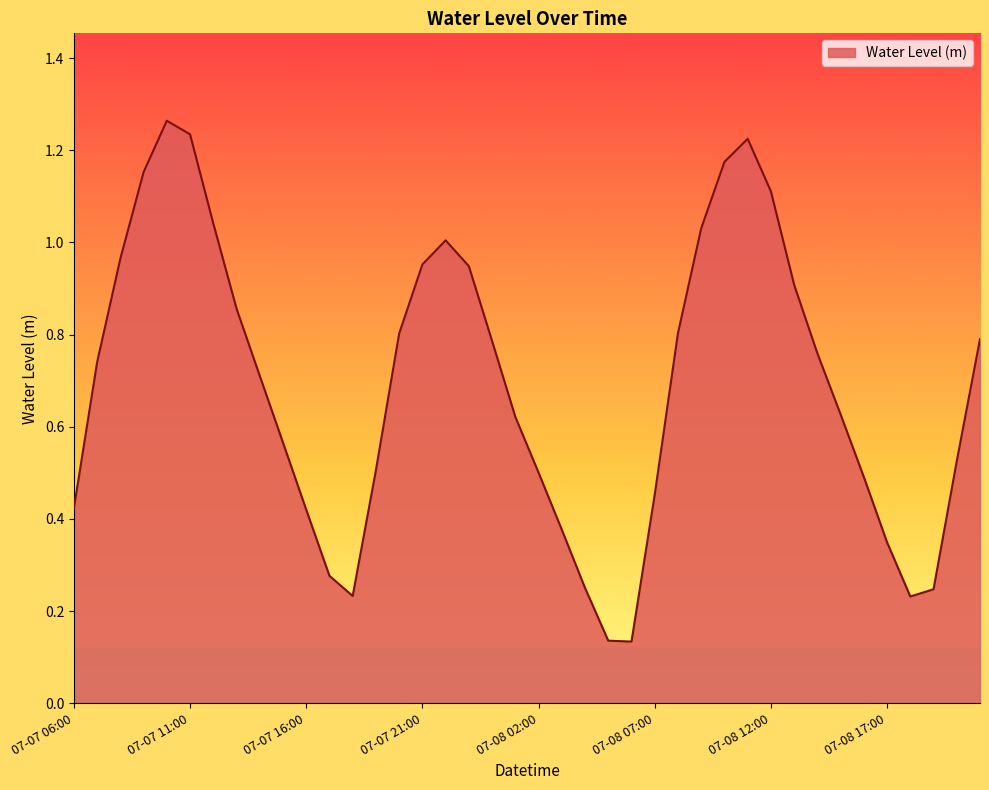

How many interior local valleys (lower than both neighbors) does the data have?

3